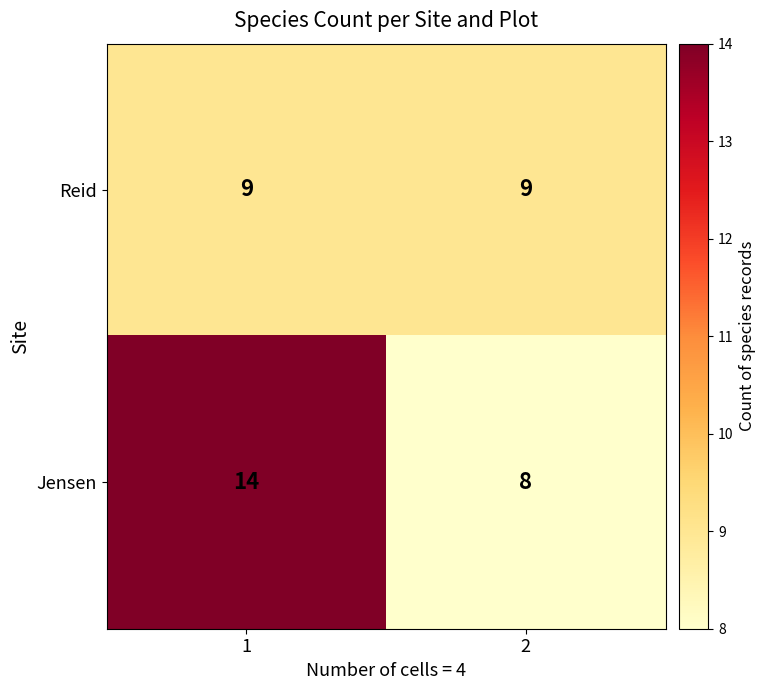

At 1, list the series in order from largest to smallest.

Jensen, Reid